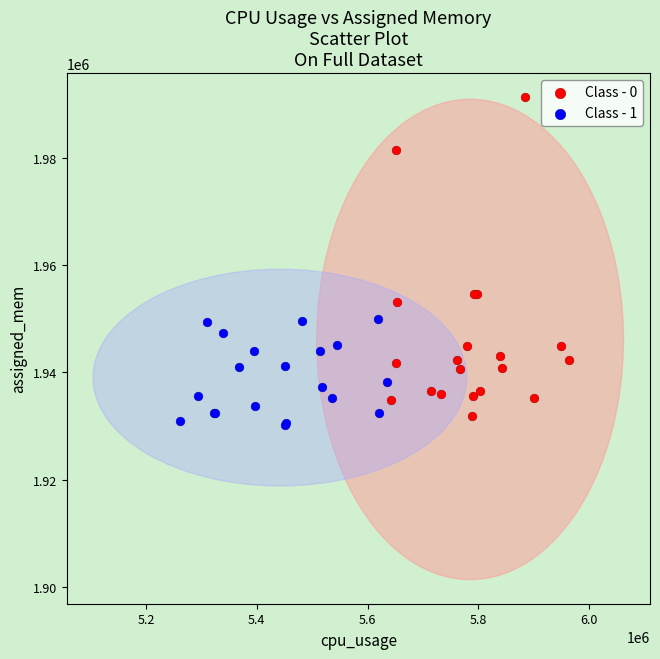

Which series contains the highest Y value?

Class - 0